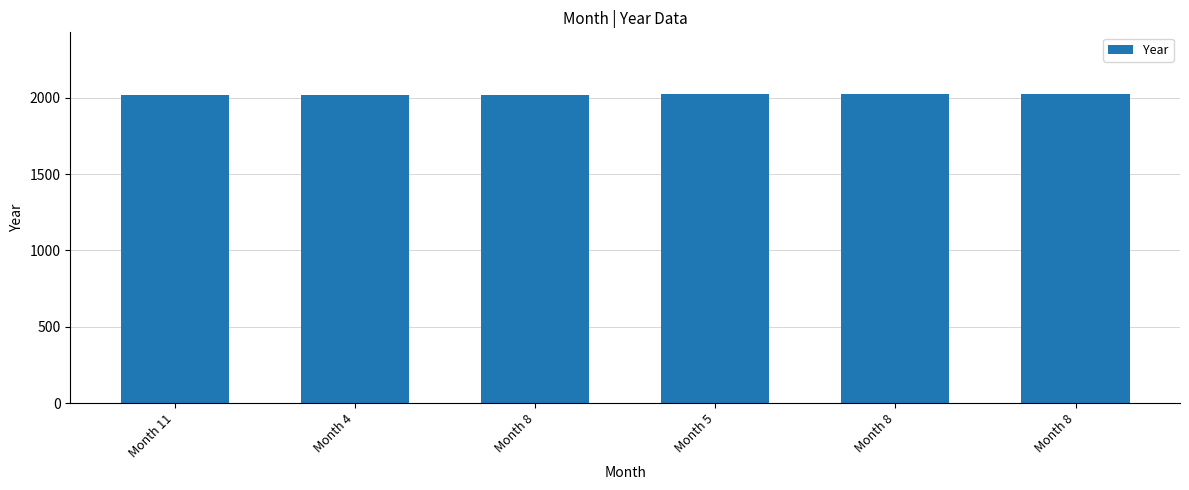

What is the difference between the second highest and second lowest values?

2